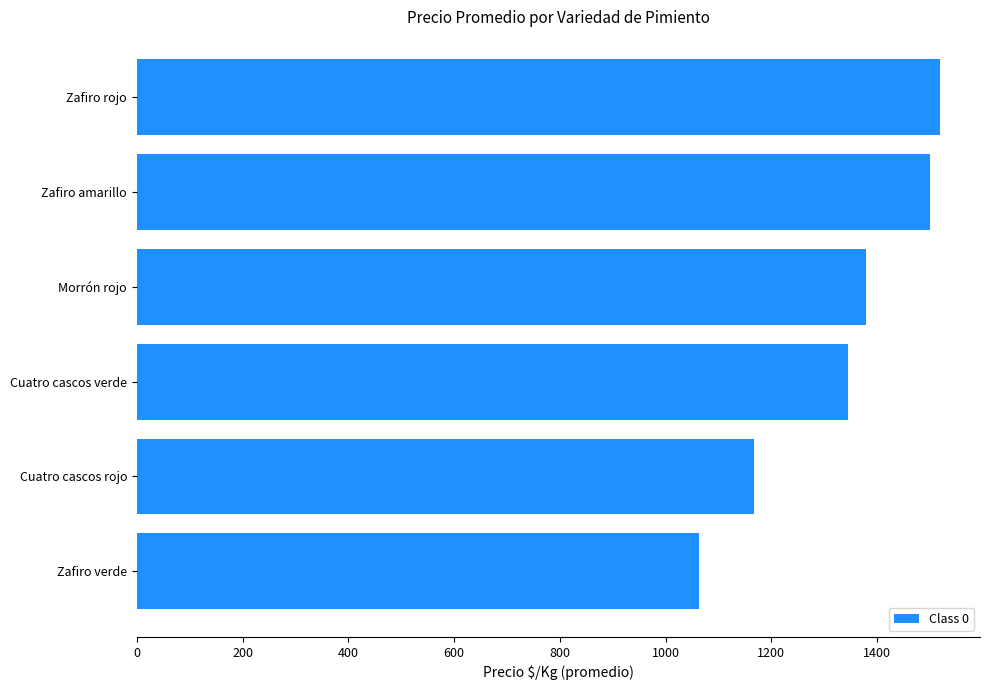

Reading bottom to top, extract all data points from this chart.

Zafiro verde=1063.8	Cuatro cascos rojo=1167.0	Cuatro cascos verde=1345.5	Morrón rojo=1379.7	Zafiro amarillo=1500.0	Zafiro rojo=1518.5